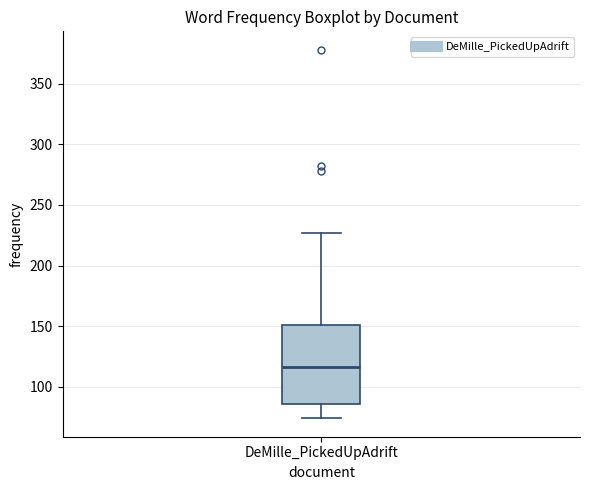

Read this box plot against the y-axis: the position of the median line, the range covered by the box, and the ends of both whiskers. The values are not printed on the chart, so give them approximately, as read against the axis.

median 115, box 85 to 150, whiskers 75 to 225